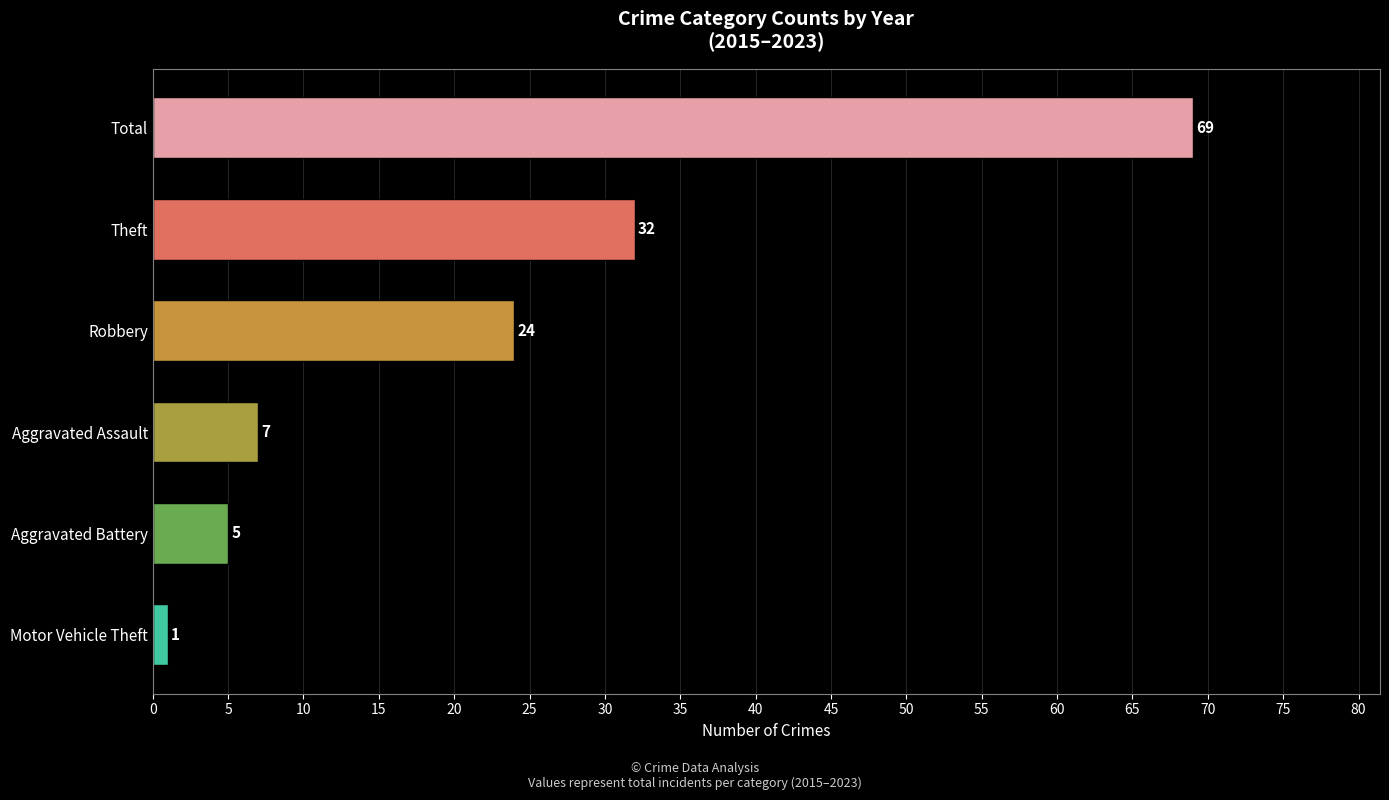

Is it true that the value at Aggravated Assault is 3?

False